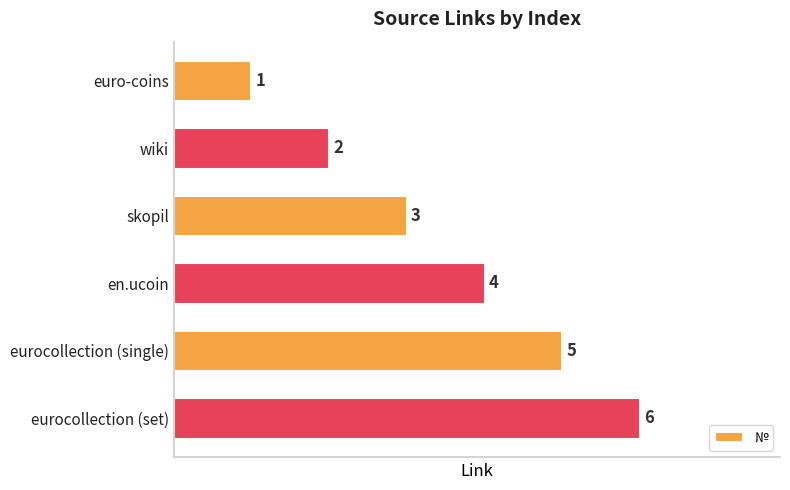

What is the minimum value shown in the chart?

1